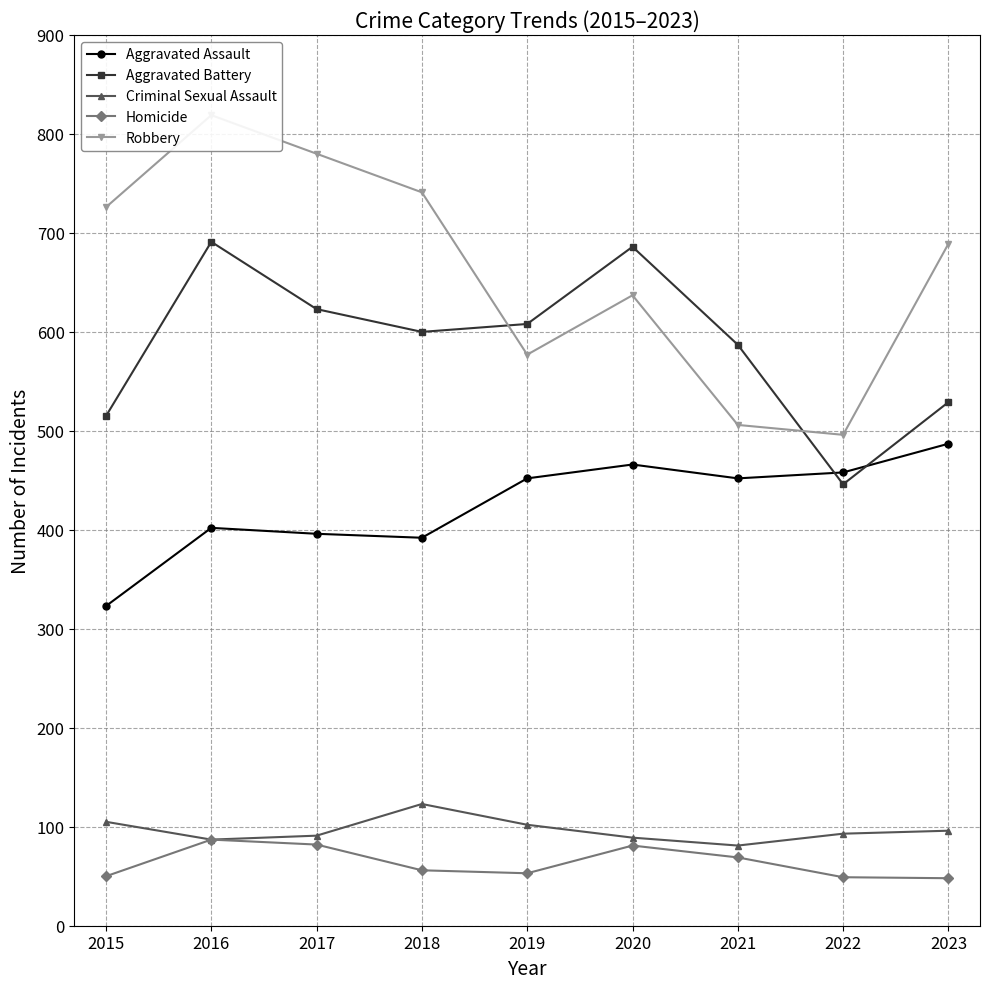

What are all the series names shown in the legend?

Aggravated Assault, Aggravated Battery, Criminal Sexual Assault, Homicide, Robbery